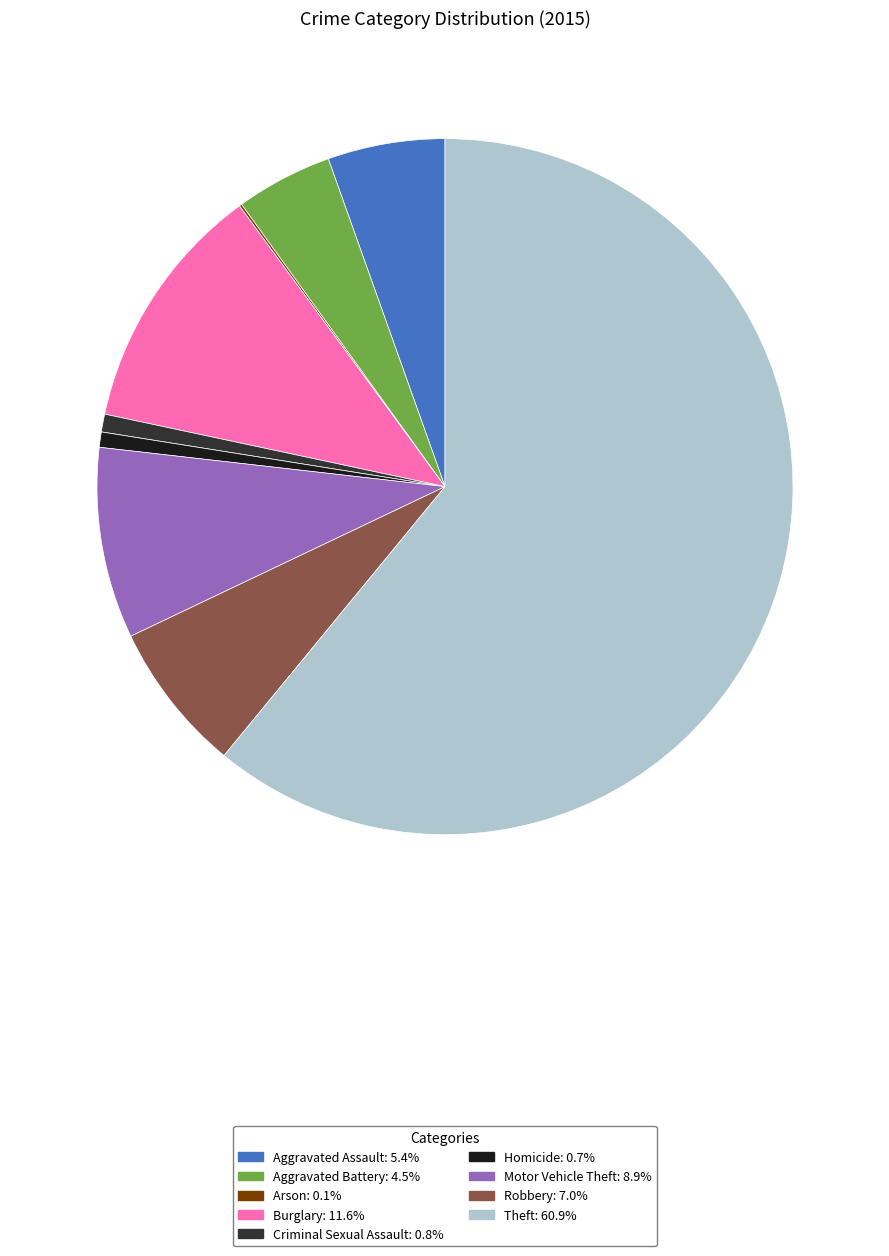

The Motor Vehicle Theft slice represents 16% of the pie. True or false?

False